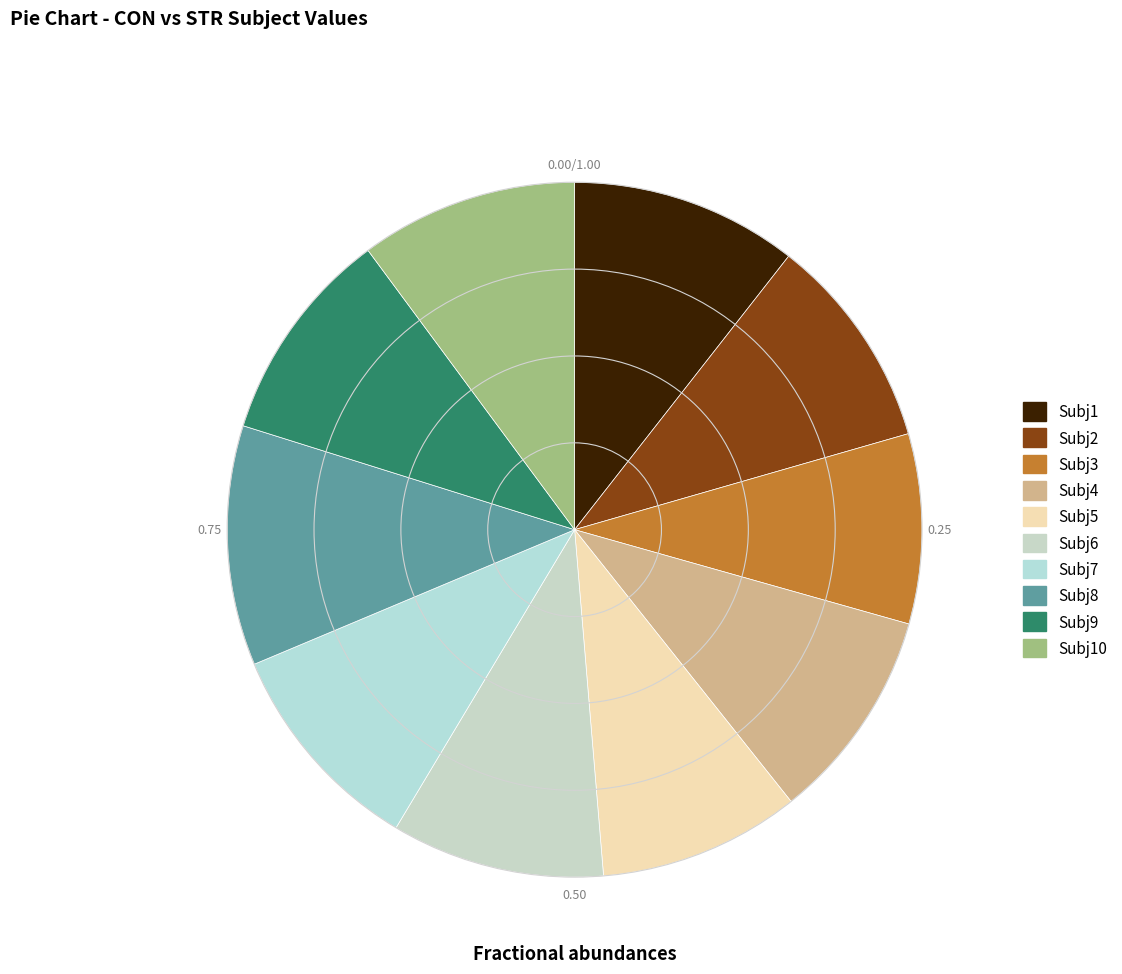

To the nearest percent, what is the average slice percentage?

10%